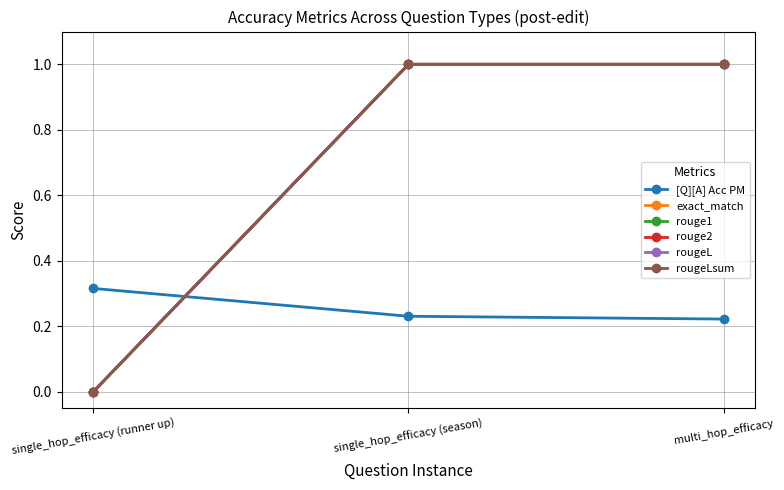

What is the sum of the rougeLsum values at single_hop_efficacy (runner up) and multi_hop_efficacy?

1.0